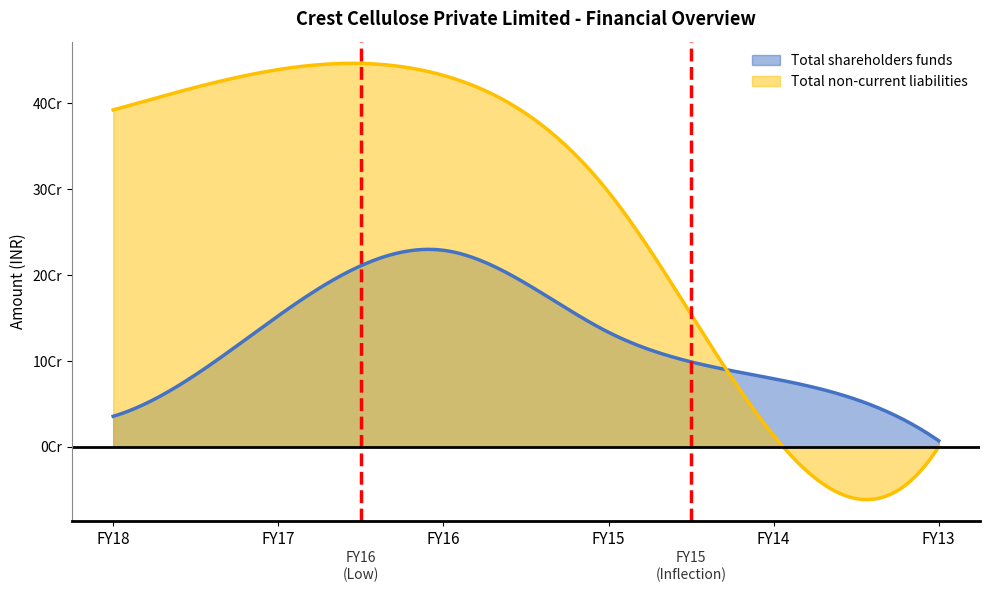

What is the total value across all series at FY16?

661345000